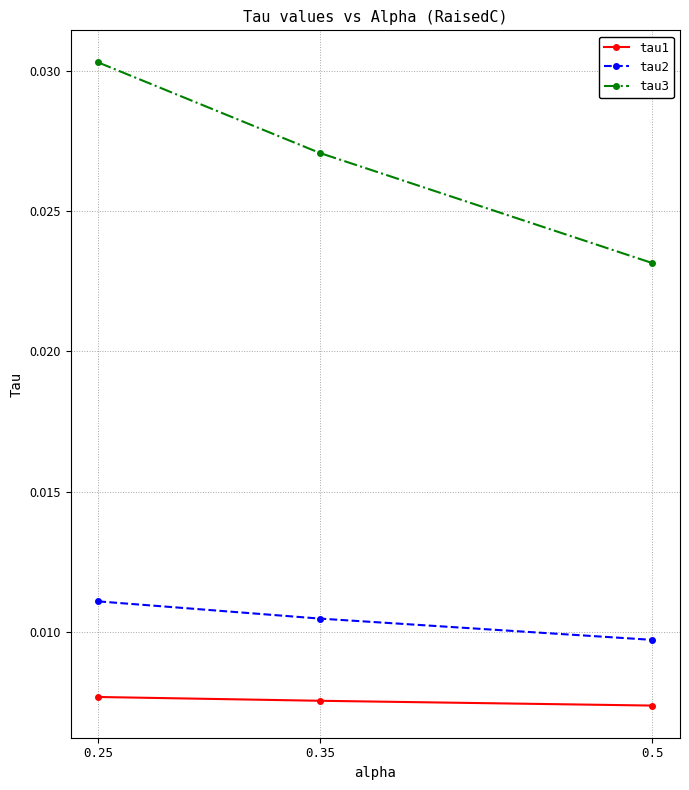

Which series changed the most between 0.35 and 0.5?

tau3